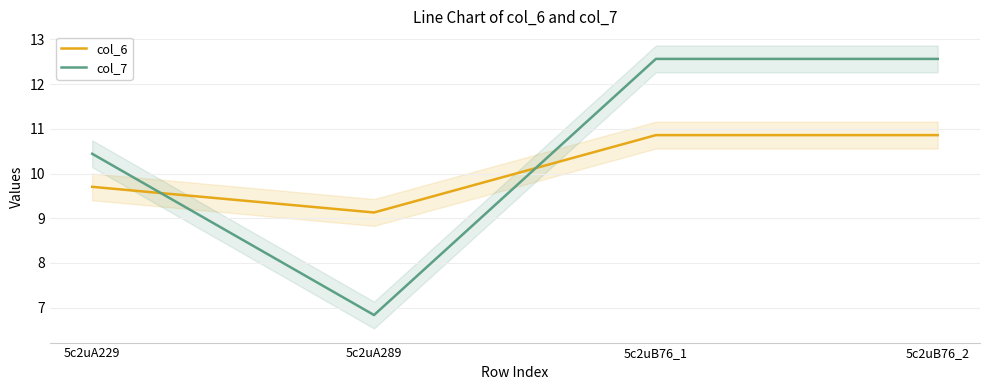

The col_6 series shows 10.9 at 5c2uB76_1. True or false?

True